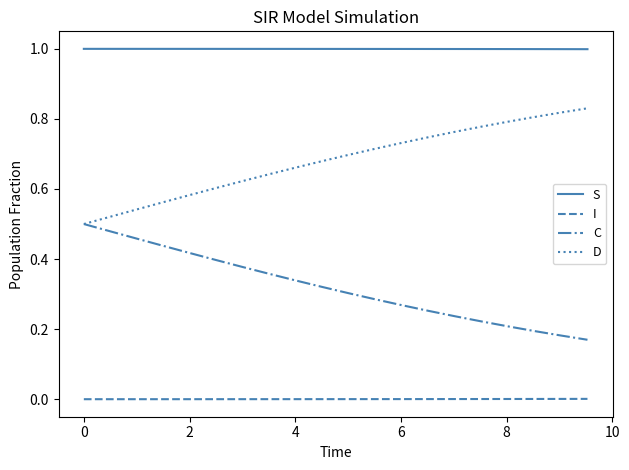

Which series has the largest total across all categories?

S